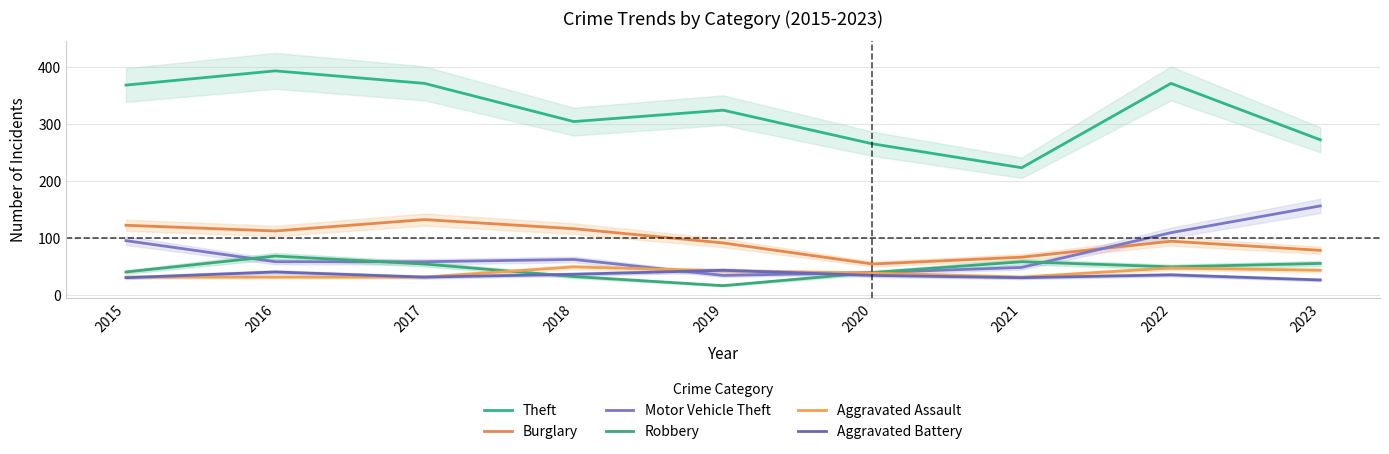

What is the sum of the Aggravated Battery values at 2016 and 2015?

72